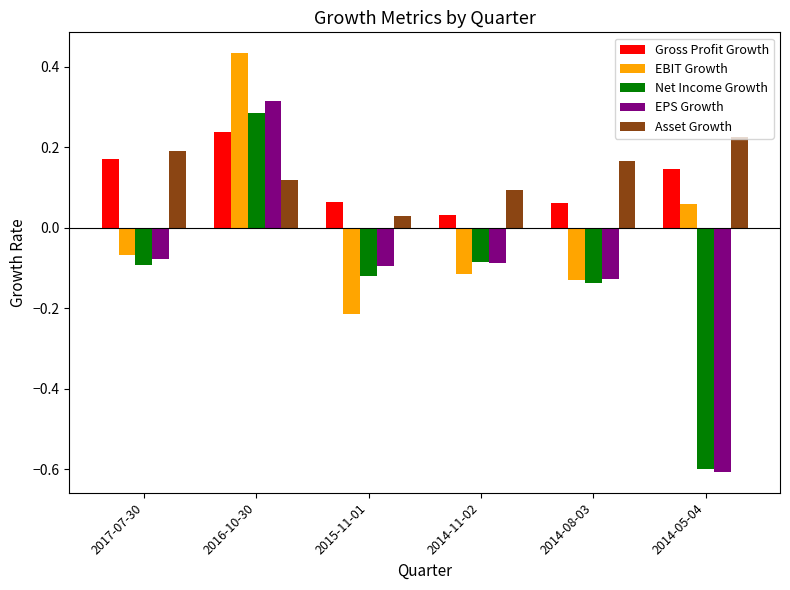

How many data points in EPS Growth are less than 0?

5